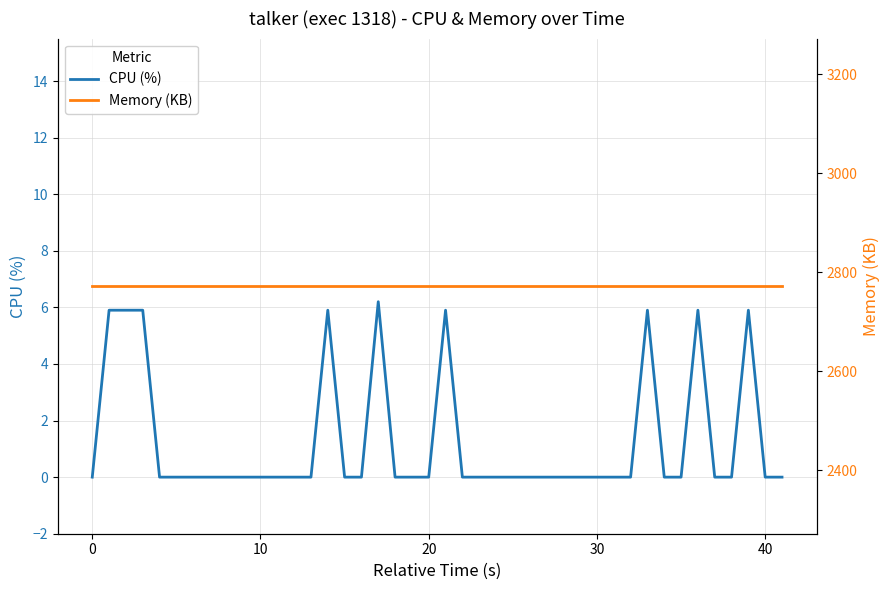

What is the lowest value of the Memory (KB) series?

2772.0